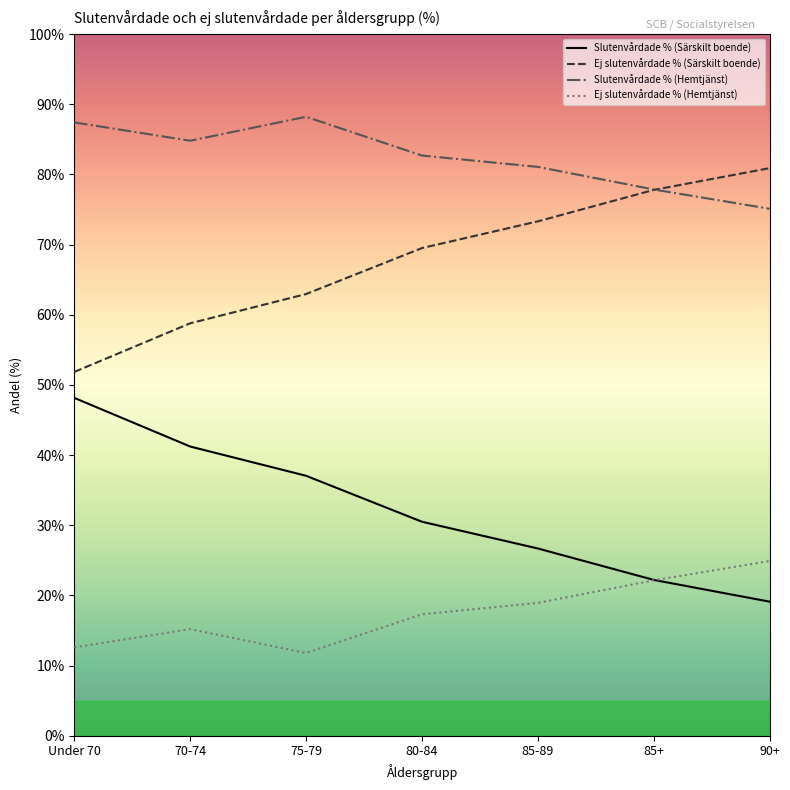

Is the value of Slutenvårdade % (Särskilt boende) at 85+ greater than the value of Slutenvårdade % (Hemtjänst) at Under 70?

No